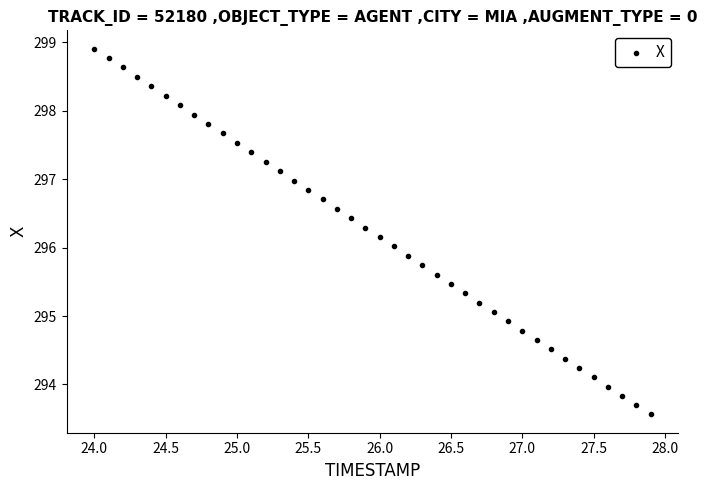

What is the range of X values (max minus min)?

3.9